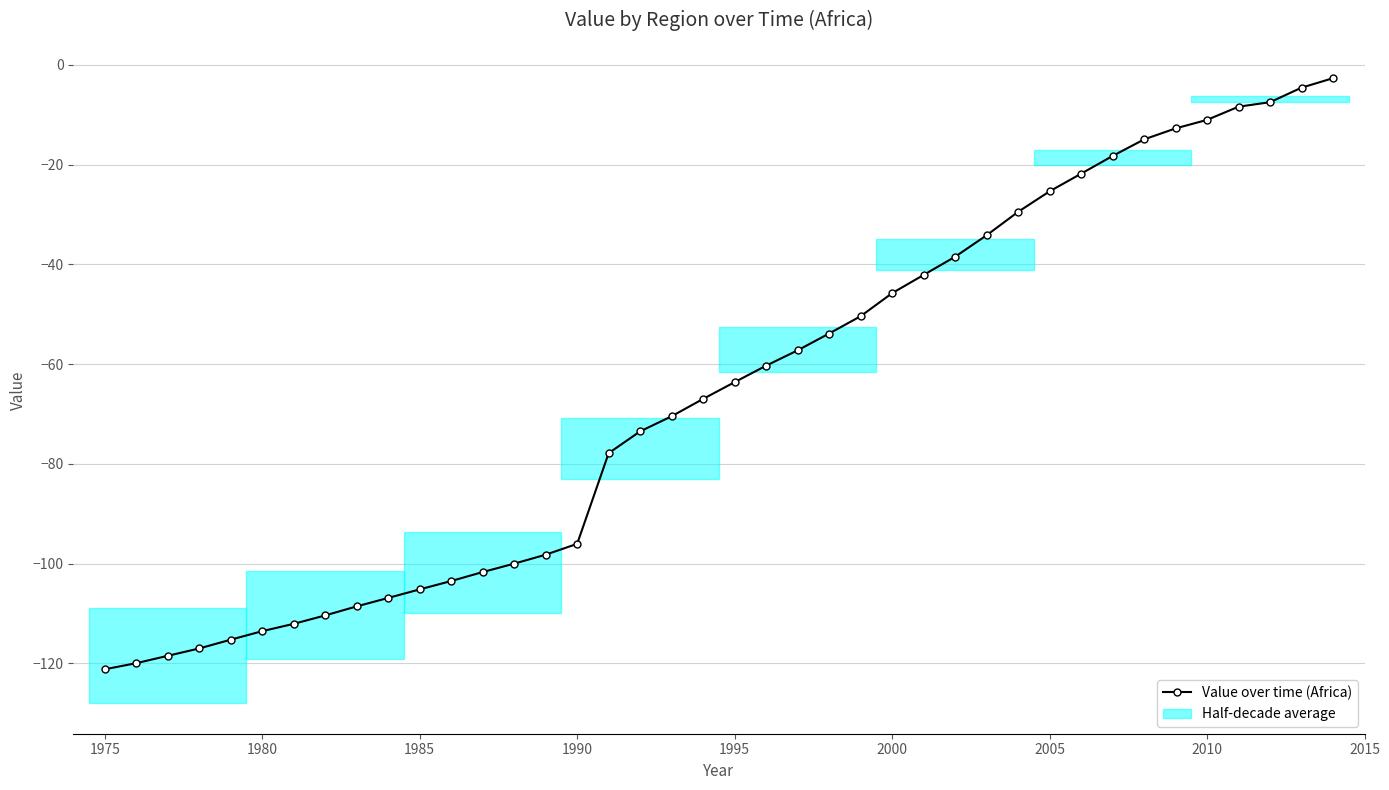

Is it true that the value at 2005 is -25.4?

True